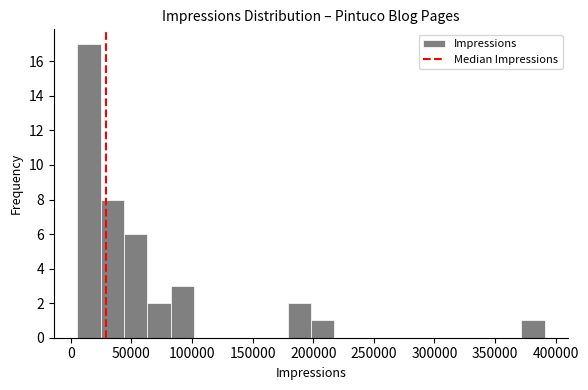

Around what value on the x-axis is the tallest bar? Give the approximate position of its centre, as read against the axis.

15000